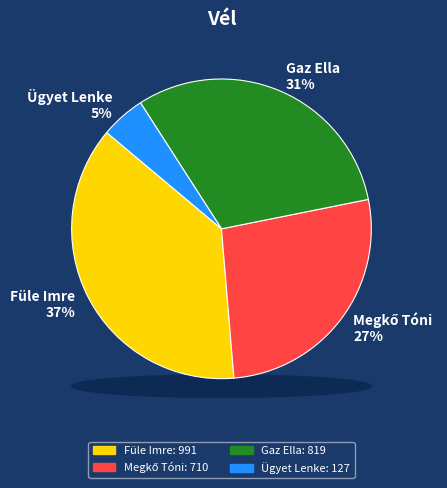

How many segments does this pie chart have?

4